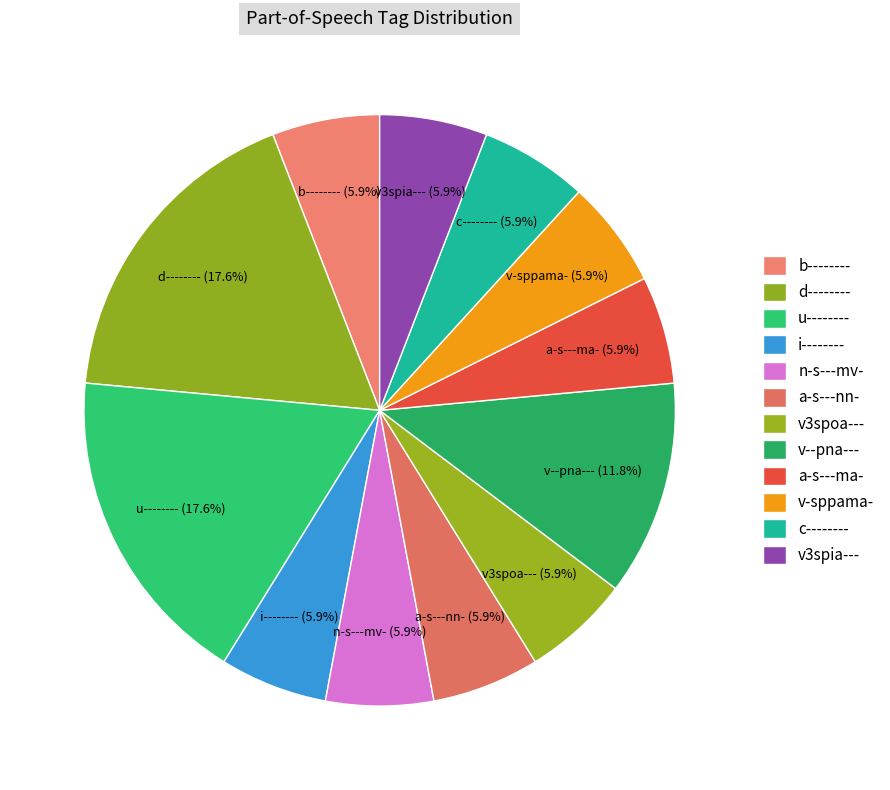

What is the ratio of the value at v-sppama- to the value at v--pna---?

0.5